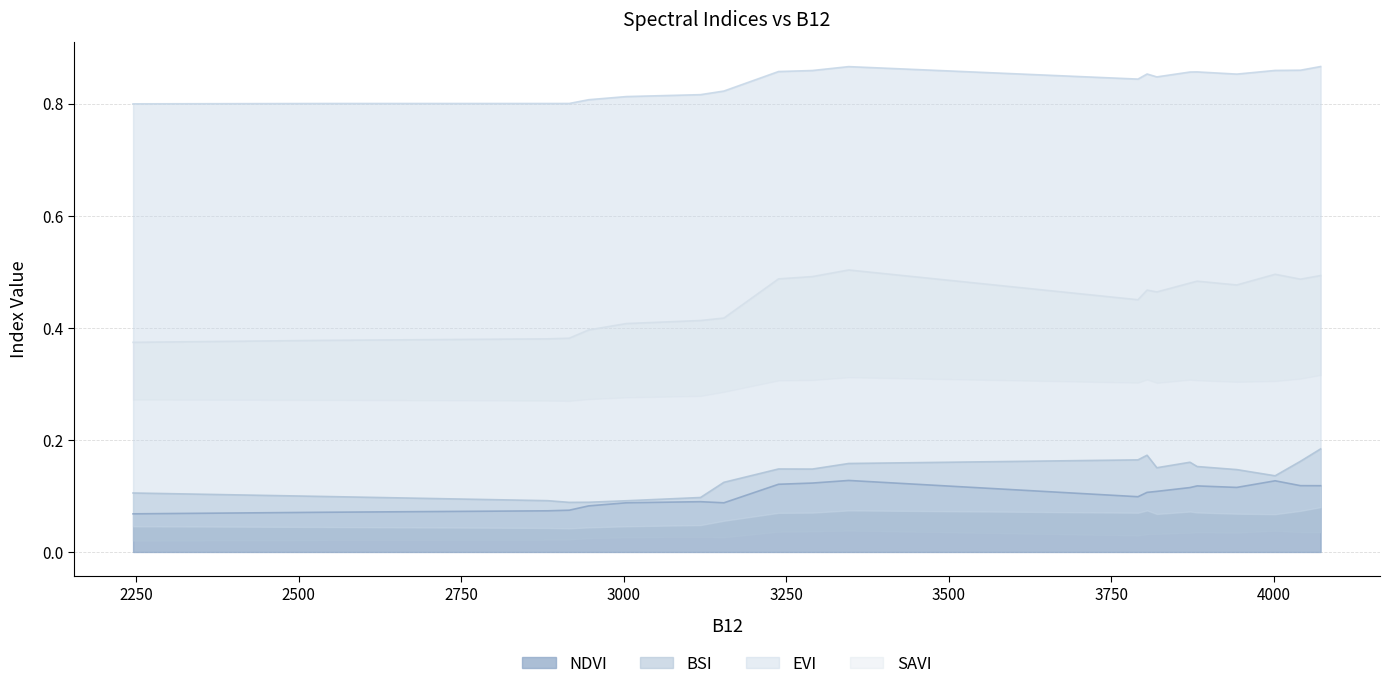

At which category does BSI reach its first local peak?

3238